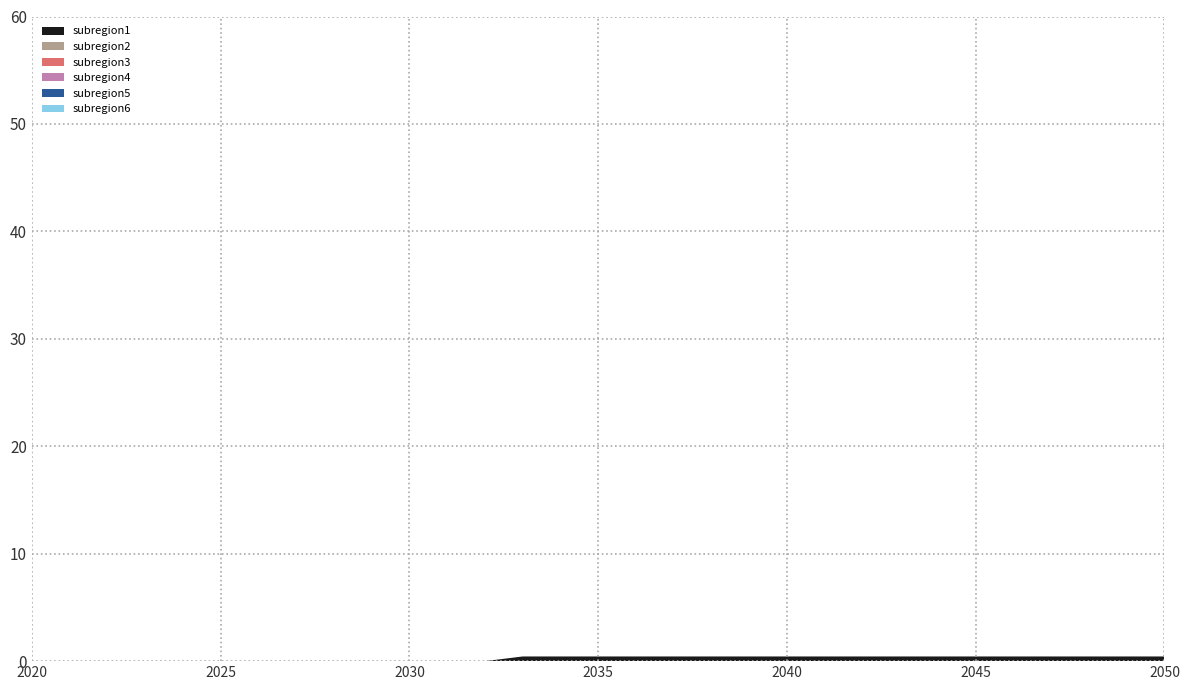

Reading right to left, what are all the values shown in this chart?

subregion1: 2050=0.4	2049=0.4	2048=0.4	2047=0.4	2046=0.4	2045=0.4	2044=0.4	2043=0.4	2042=0.4	2041=0.4	2040=0.4	2039=0.4	2038=0.4	2037=0.4	2036=0.4	2035=0.4	2034=0.4	2033=0.4	2032=0.0	2031=0.0	2030=0.0	2029=0.0	2028=0.0	2027=0.0	2026=0.0	2025=0.0	2024=0.0	2023=0.0	2022=0.0	2021=0.0	2020=0.0
subregion2: 2050=0.0	2049=0.0	2048=0.0	2047=0.0	2046=0.0	2045=0.0	2044=0.0	2043=0.0	2042=0.0	2041=0.0	2040=0.0	2039=0.0	2038=0.0	2037=0.0	2036=0.0	2035=0.0	2034=0.0	2033=0.0	2032=0.0	2031=0.0	2030=0.0	2029=0.0	2028=0.0	2027=0.0	2026=0.0	2025=0.0	2024=0.0	2023=0.0	2022=0.0	2021=0.0	2020=0.0
subregion3: 2050=0.0	2049=0.0	2048=0.0	2047=0.0	2046=0.0	2045=0.0	2044=0.0	2043=0.0	2042=0.0	2041=0.0	2040=0.0	2039=0.0	2038=0.0	2037=0.0	2036=0.0	2035=0.0	2034=0.0	2033=0.0	2032=0.0	2031=0.0	2030=0.0	2029=0.0	2028=0.0	2027=0.0	2026=0.0	2025=0.0	2024=0.0	2023=0.0	2022=0.0	2021=0.0	2020=0.0
subregion4: 2050=0.0	2049=0.0	2048=0.0	2047=0.0	2046=0.0	2045=0.0	2044=0.0	2043=0.0	2042=0.0	2041=0.0	2040=0.0	2039=0.0	2038=0.0	2037=0.0	2036=0.0	2035=0.0	2034=0.0	2033=0.0	2032=0.0	2031=0.0	2030=0.0	2029=0.0	2028=0.0	2027=0.0	2026=0.0	2025=0.0	2024=0.0	2023=0.0	2022=0.0	2021=0.0	2020=0.0
subregion5: 2050=0.0	2049=0.0	2048=0.0	2047=0.0	2046=0.0	2045=0.0	2044=0.0	2043=0.0	2042=0.0	2041=0.0	2040=0.0	2039=0.0	2038=0.0	2037=0.0	2036=0.0	2035=0.0	2034=0.0	2033=0.0	2032=0.0	2031=0.0	2030=0.0	2029=0.0	2028=0.0	2027=0.0	2026=0.0	2025=0.0	2024=0.0	2023=0.0	2022=0.0	2021=0.0	2020=0.0
subregion6: 2050=0.0	2049=0.0	2048=0.0	2047=0.0	2046=0.0	2045=0.0	2044=0.0	2043=0.0	2042=0.0	2041=0.0	2040=0.0	2039=0.0	2038=0.0	2037=0.0	2036=0.0	2035=0.0	2034=0.0	2033=0.0	2032=0.0	2031=0.0	2030=0.0	2029=0.0	2028=0.0	2027=0.0	2026=0.0	2025=0.0	2024=0.0	2023=0.0	2022=0.0	2021=0.0	2020=0.0